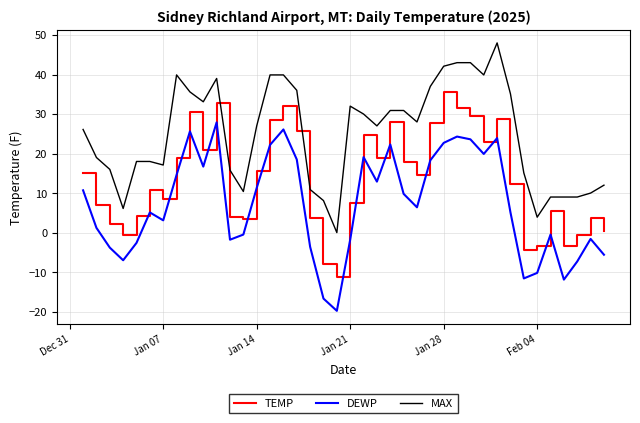

Rank the series by their average value, from lowest to highest.

DEWP, TEMP, MAX